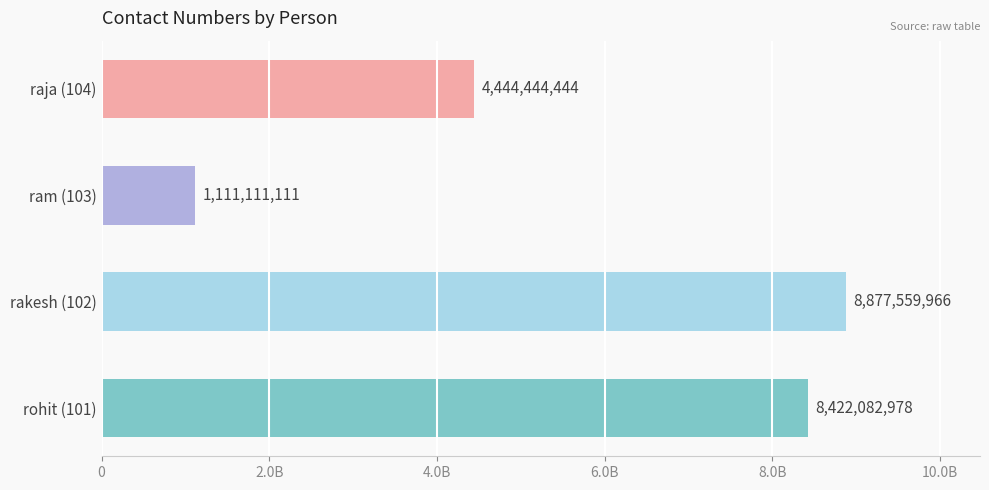

At which category does the chart reach its minimum across all series?

ram (103)